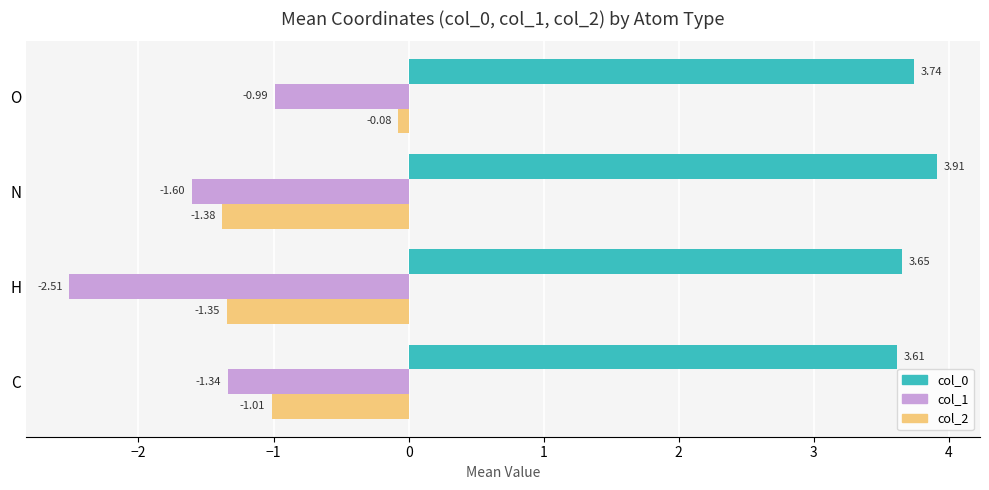

At which label does col_1 reach its minimum?

H